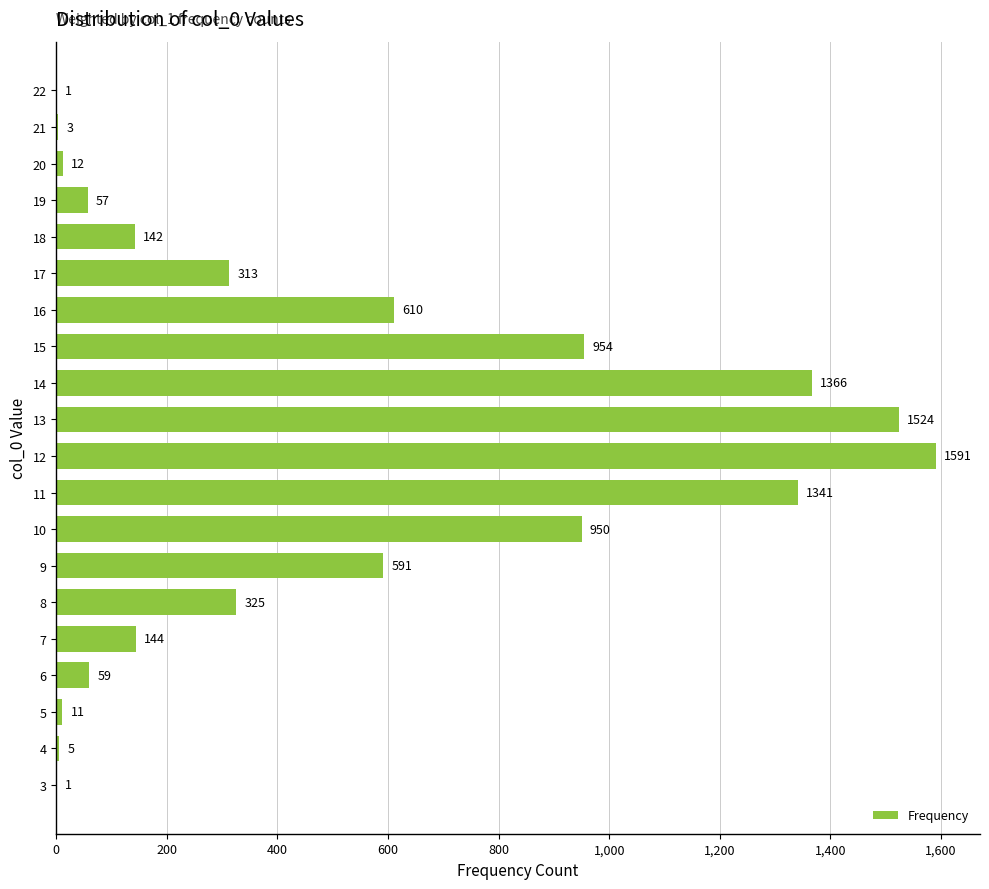

Where is the data nearest to the value 796?

10